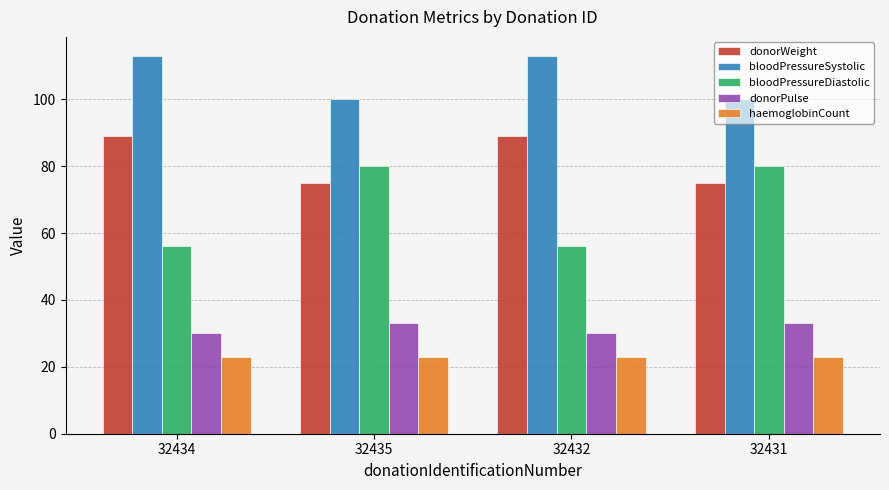

Which series changed the most between 32434 and 32431?

bloodPressureDiastolic